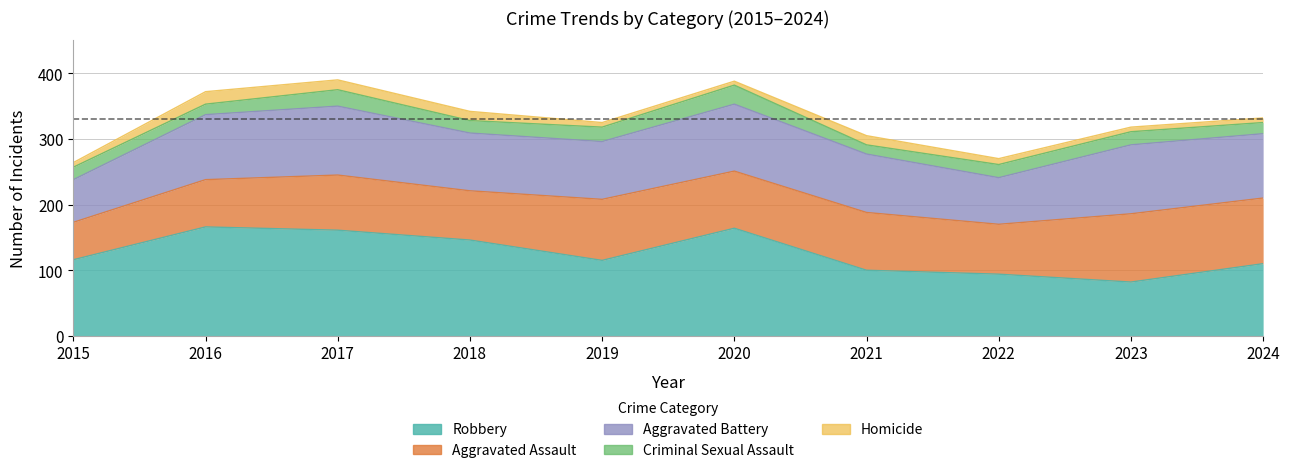

True or false: Homicide and Criminal Sexual Assault cross at least once.

True